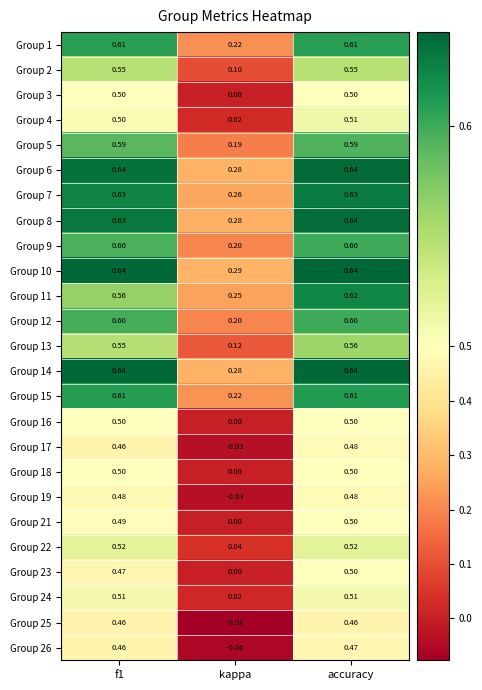

What is the difference between the highest and lowest values at f1?

0.2